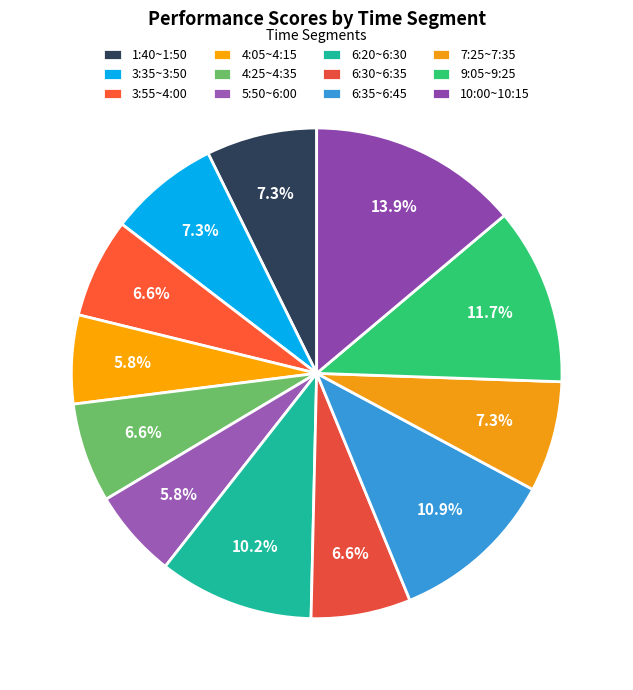

Count the number of slices in the pie.

12